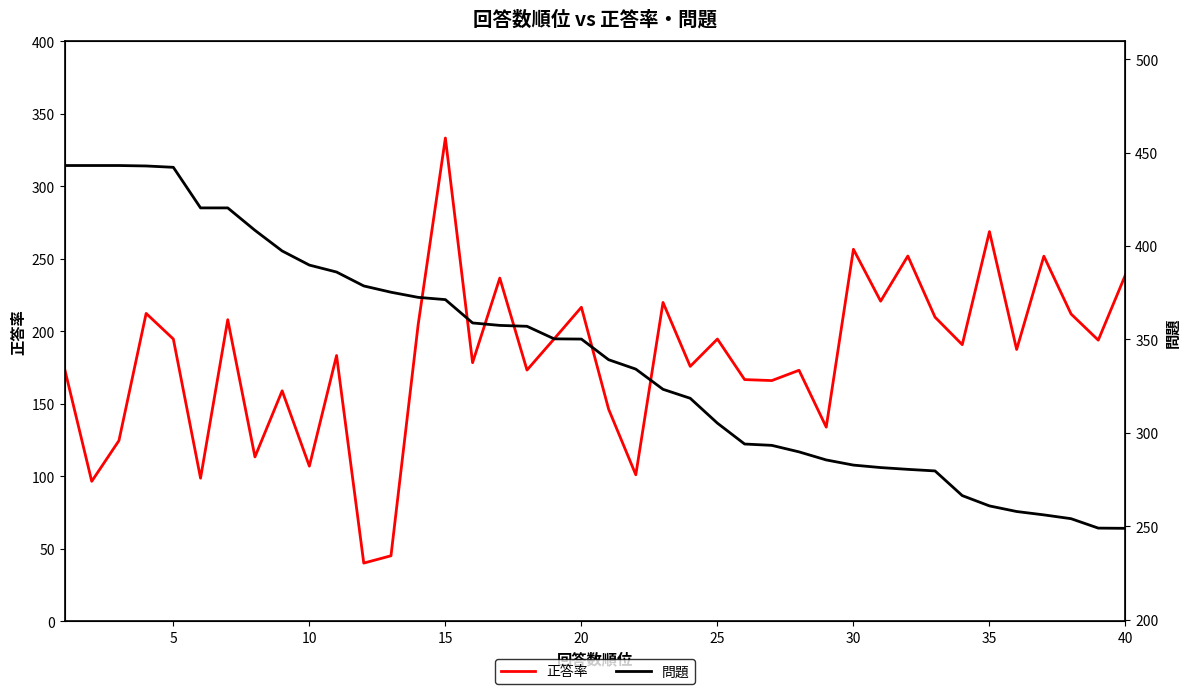

How many lines are shown in the chart?

2